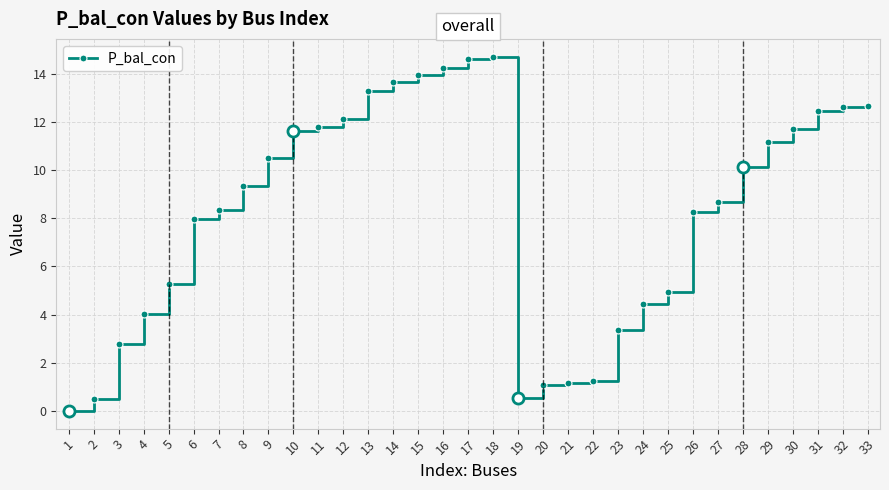

What is the difference between the maximum and minimum values?

14.7